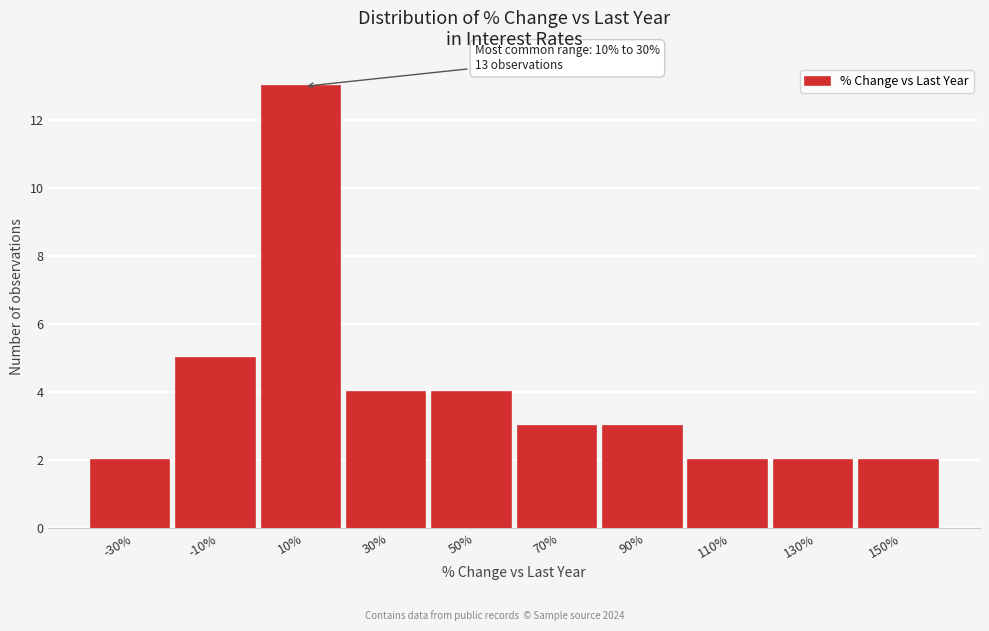

Reading right to left, list all the values displayed in this chart.

150%=2	130%=2	110%=2	90%=3	70%=3	50%=4	30%=4	10%=13	-10%=5	-30%=2